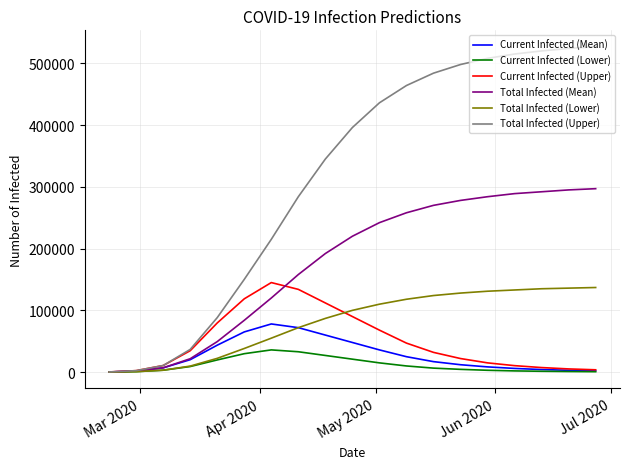

What are all the series names shown in the legend?

Current Infected (Mean), Current Infected (Lower), Current Infected (Upper), Total Infected (Mean), Total Infected (Lower), Total Infected (Upper)